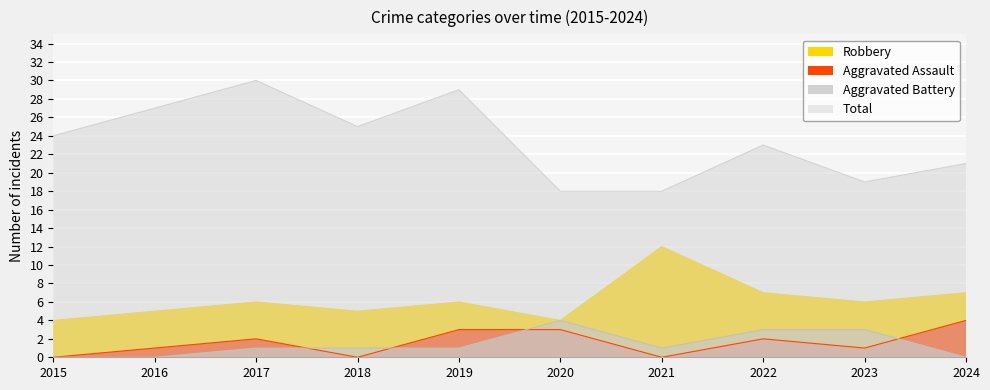

Is the value of Aggravated Battery at 2015 greater than the value of Total at 2021?

No